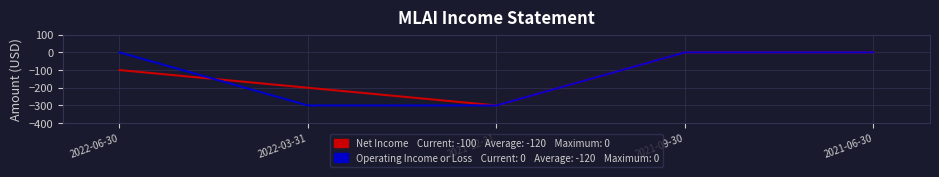

What is the total value across all series at 2022-06-30?

-100